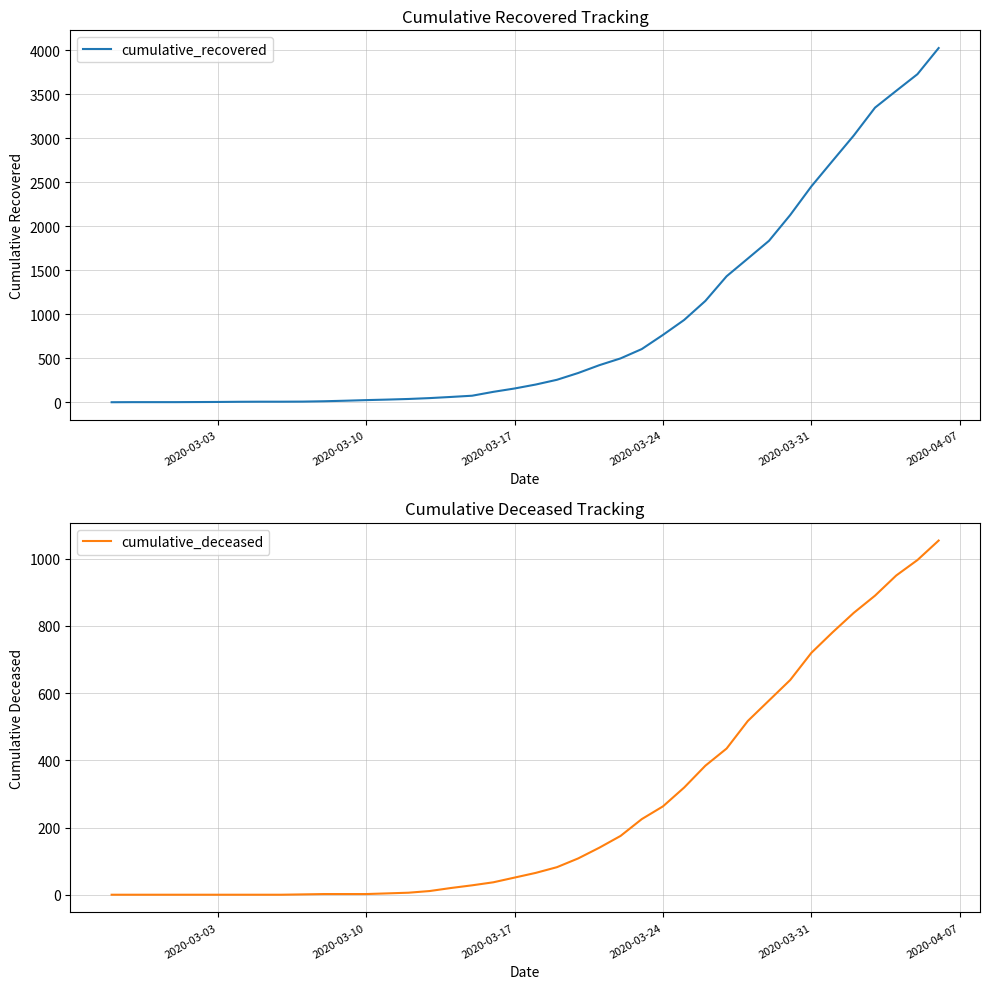

What is the maximum value for cumulative_recovered?

4027